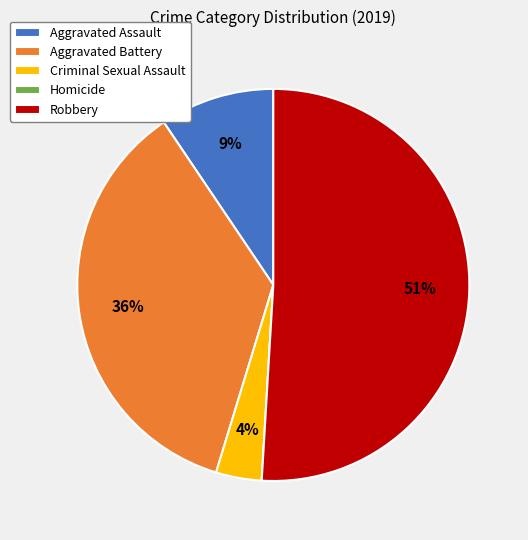

Is there a majority slice in this chart?

Yes